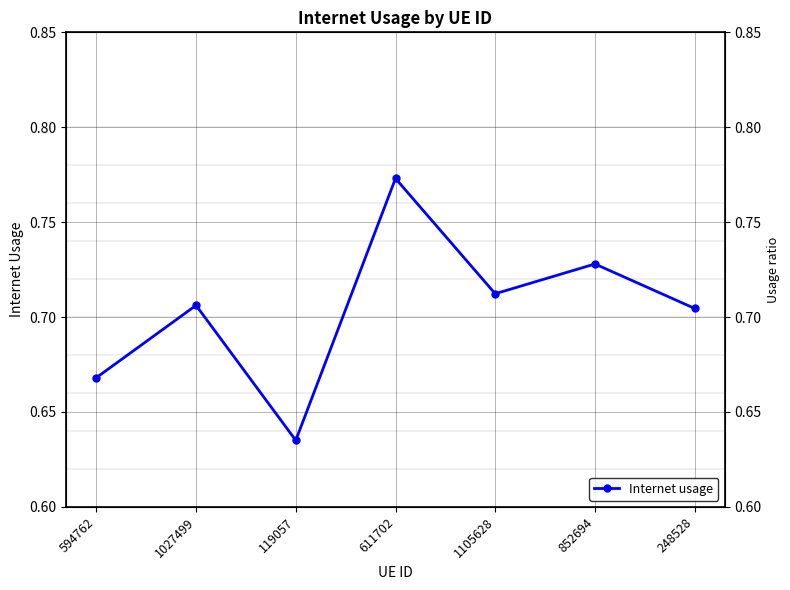

What is the sum of the values at 1027499 and 119057?

1.3